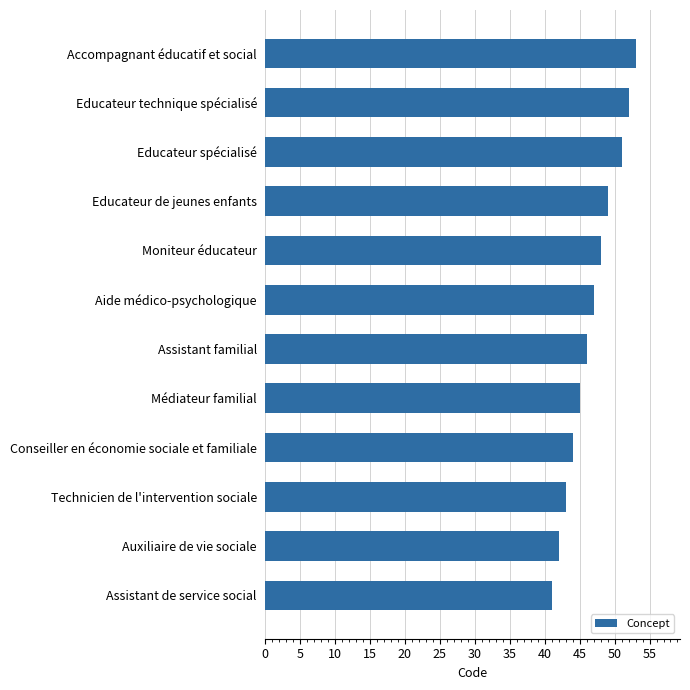

The value at Educateur spécialisé is 51. True or false?

True